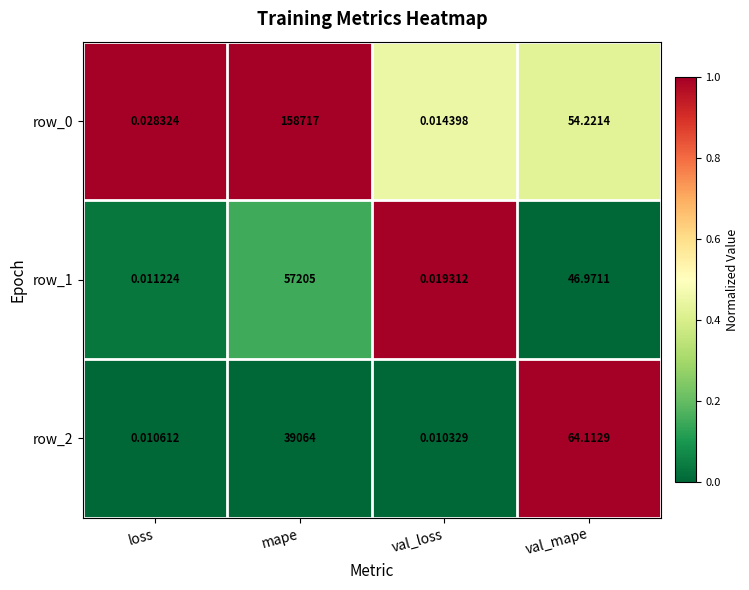

List the labels in order of row_2 value, largest first.

mape, val_mape, loss, val_loss